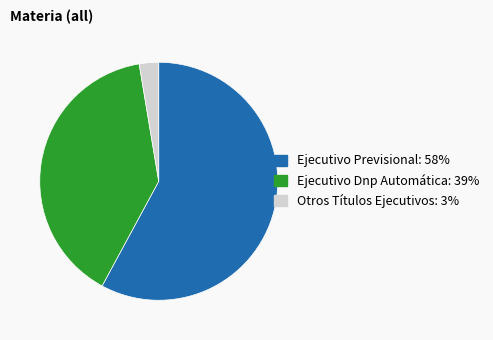

Do Ejecutivo Dnp Automática and Ejecutivo Previsional together represent more than half of the pie?

Yes